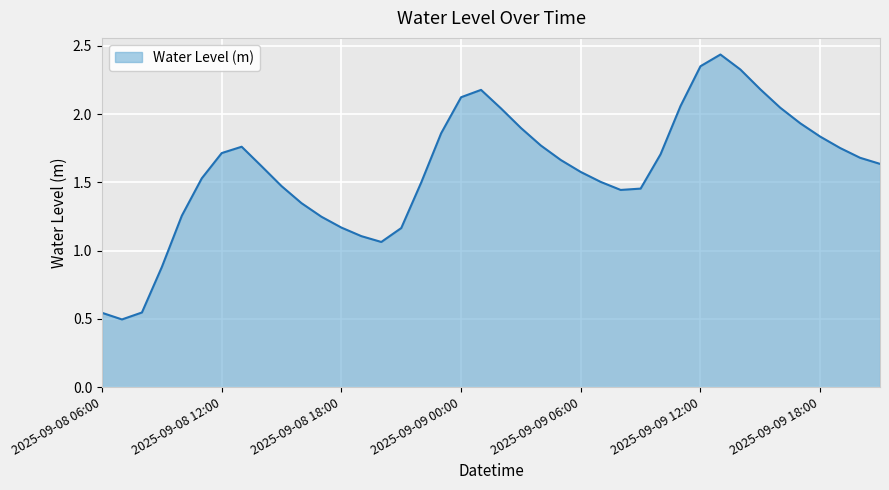

List the labels in order of value, largest first.

2025-09-09 13:00, 2025-09-09 12:00, 2025-09-09 14:00, 2025-09-09 15:00, 2025-09-09 01:00, 2025-09-09 00:00, 2025-09-09 11:00, 2025-09-09 16:00, 2025-09-09 02:00, 2025-09-09 17:00, 2025-09-09 03:00, 2025-09-08 23:00, 2025-09-09 18:00, 2025-09-09 04:00, 2025-09-08 13:00, 2025-09-09 19:00, 2025-09-08 12:00, 2025-09-09 10:00, 2025-09-09 20:00, 2025-09-09 05:00, 2025-09-09 21:00, 2025-09-08 14:00, 2025-09-09 06:00, 2025-09-08 11:00, 2025-09-09 07:00, 2025-09-08 22:00, 2025-09-08 15:00, 2025-09-09 09:00, 2025-09-09 08:00, 2025-09-08 16:00, 2025-09-08 10:00, 2025-09-08 17:00, 2025-09-08 18:00, 2025-09-08 21:00, 2025-09-08 19:00, 2025-09-08 20:00, 2025-09-08 09:00, 2025-09-08 08:00, 2025-09-08 06:00, 2025-09-08 07:00